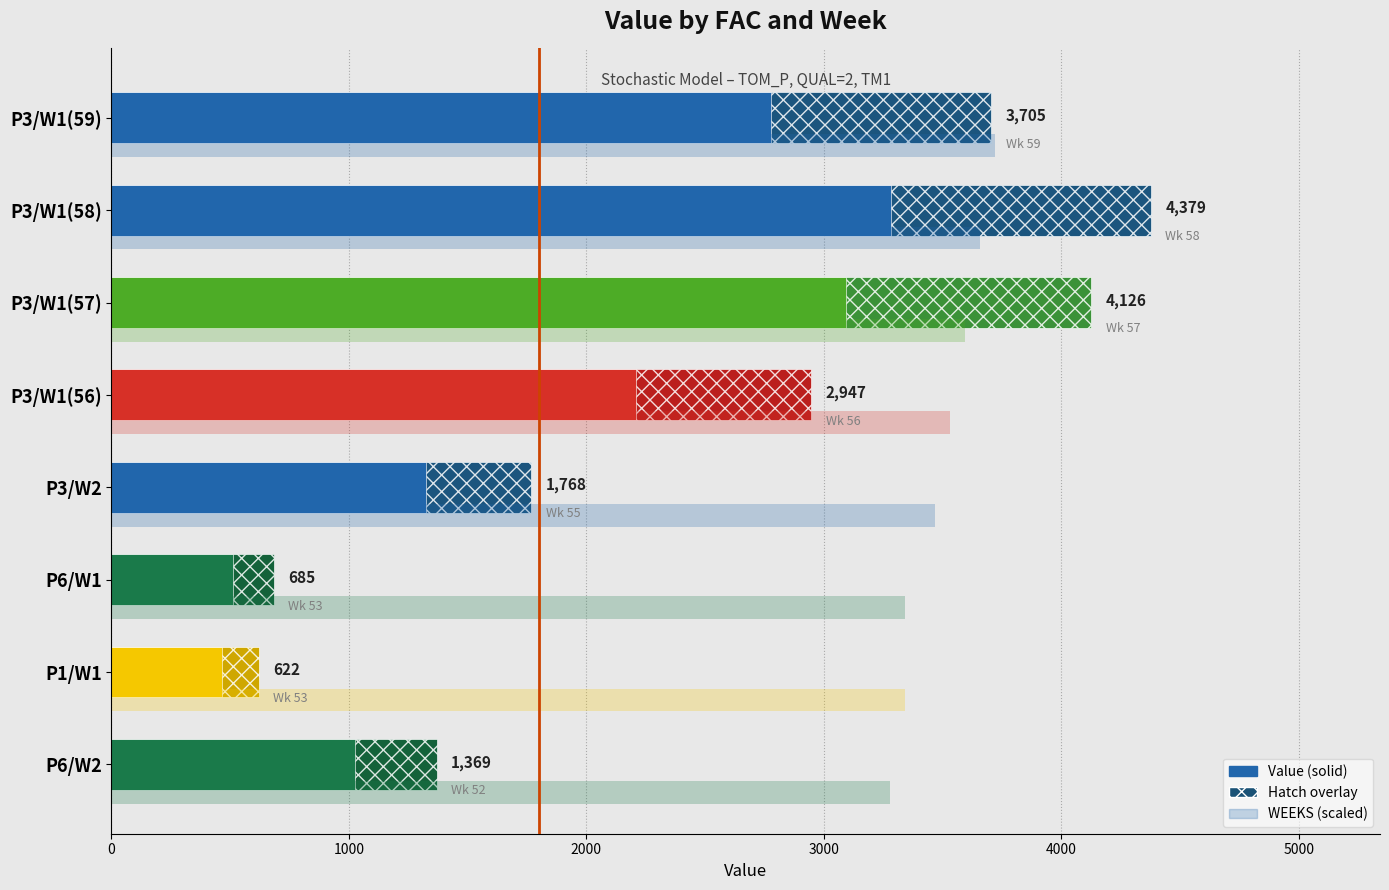

Which has a higher value, P6/W2 or P3/W1(59)?

P3/W1(59)